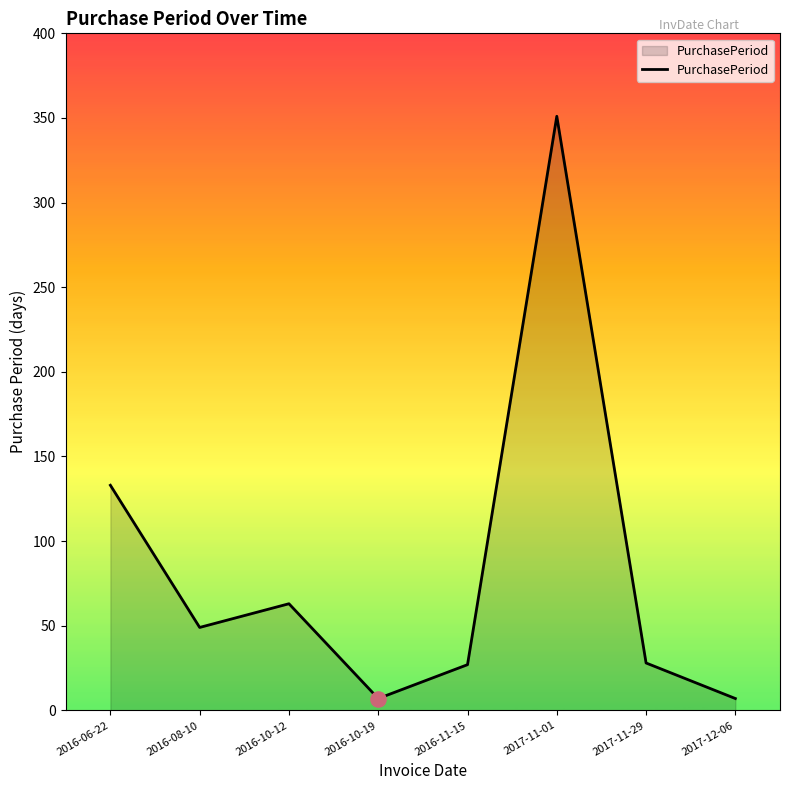

What is the ratio of the value at 2017-12-06 to the value at 2016-08-10?

0.1